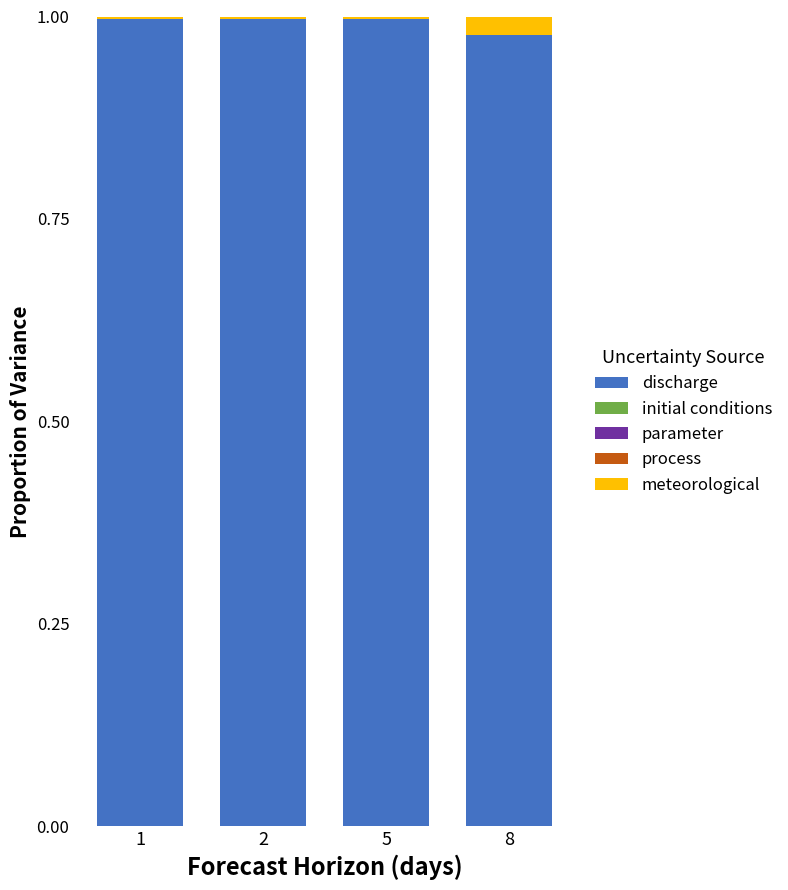

The discharge series shows 1.0 at 2. True or false?

True